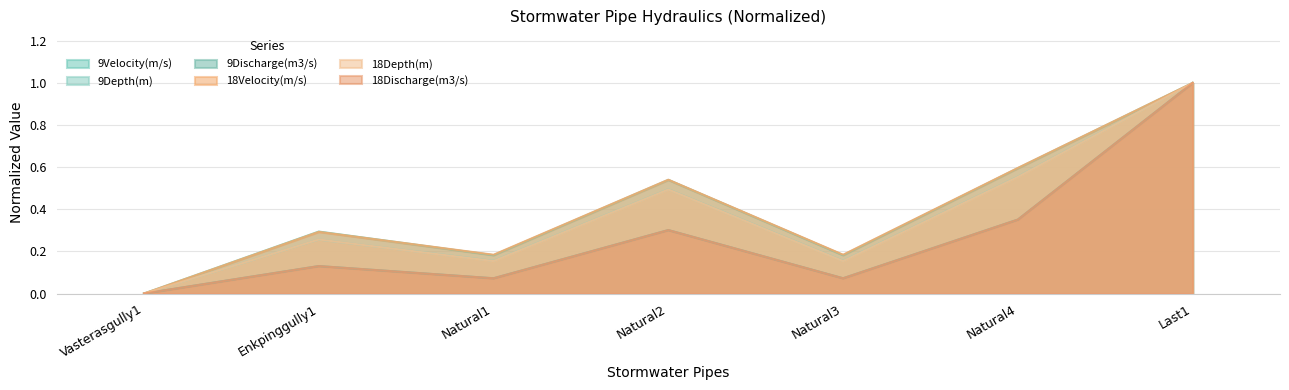

At which label is 9Discharge(m3/s) closest to 0?

Vasterasgully1